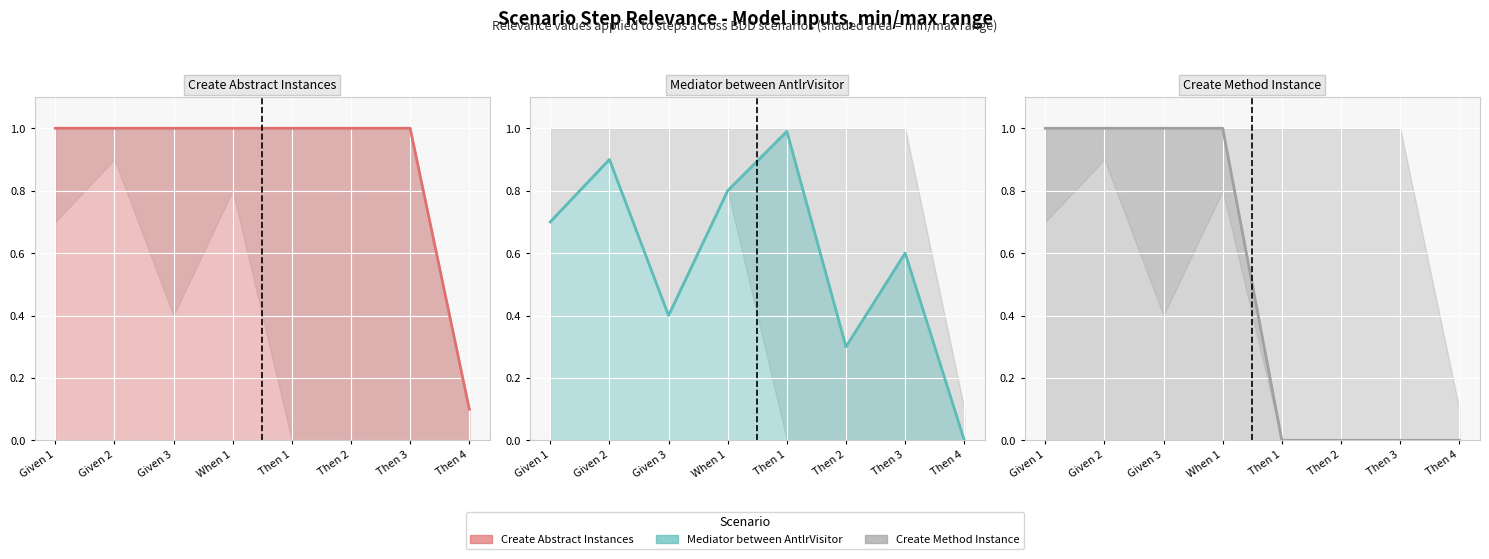

What is the difference between the highest and lowest values at When 1?

0.2